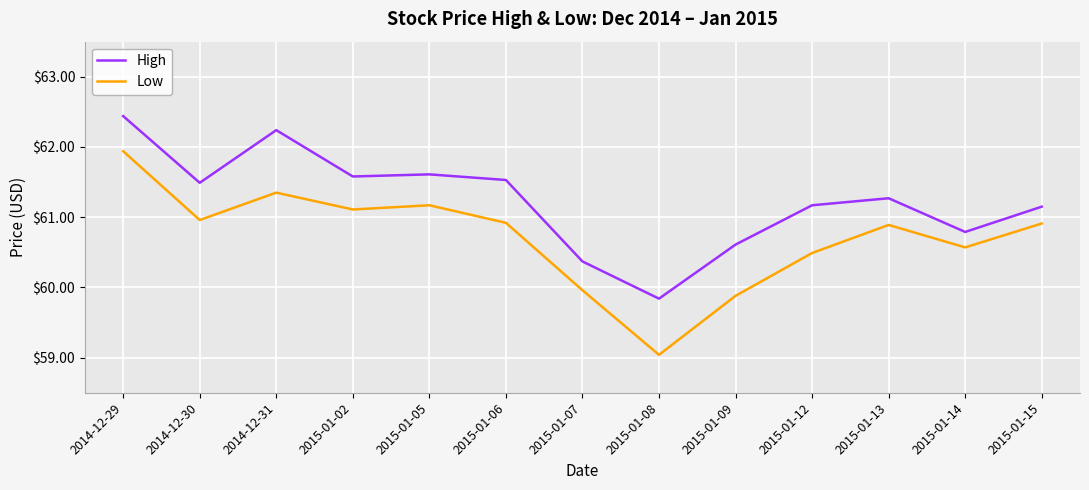

Which series changed the most between 2015-01-09 and 2015-01-13?

Low